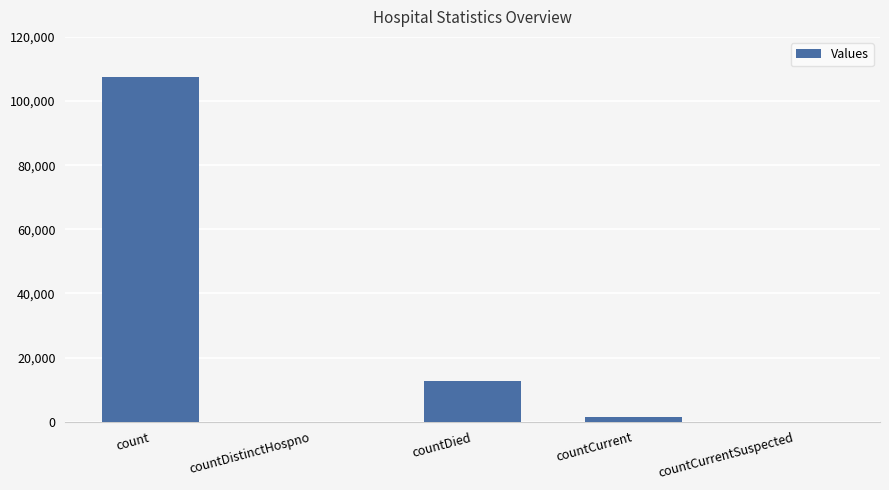

What is the maximum value shown in the chart?

107551